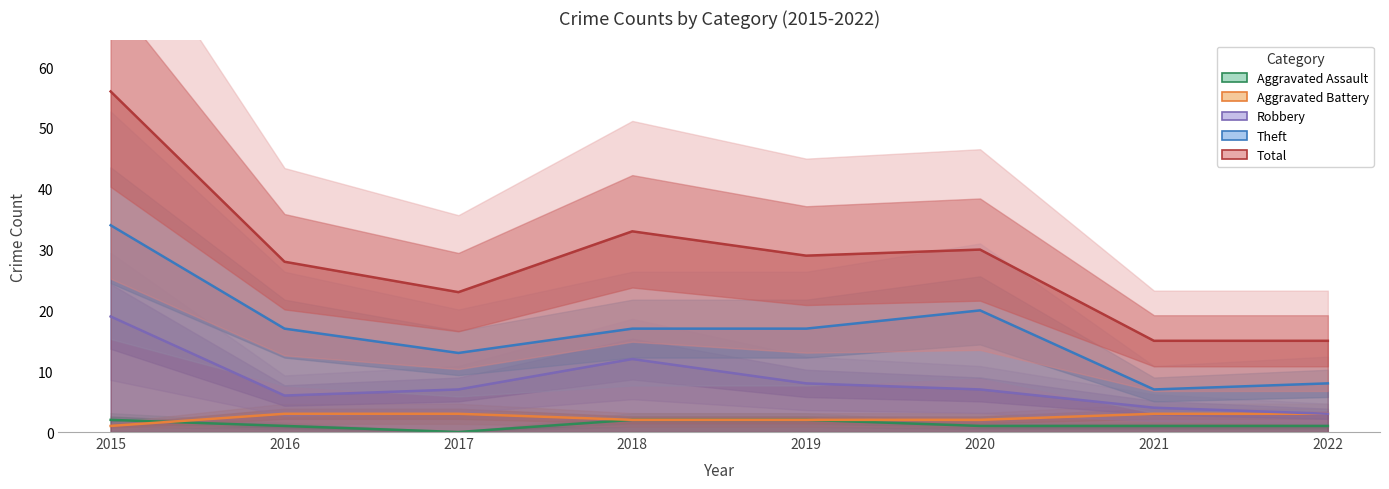

Rank the categories by Aggravated Assault value from lowest to highest.

2017, 2016, 2020, 2021, 2022, 2015, 2018, 2019